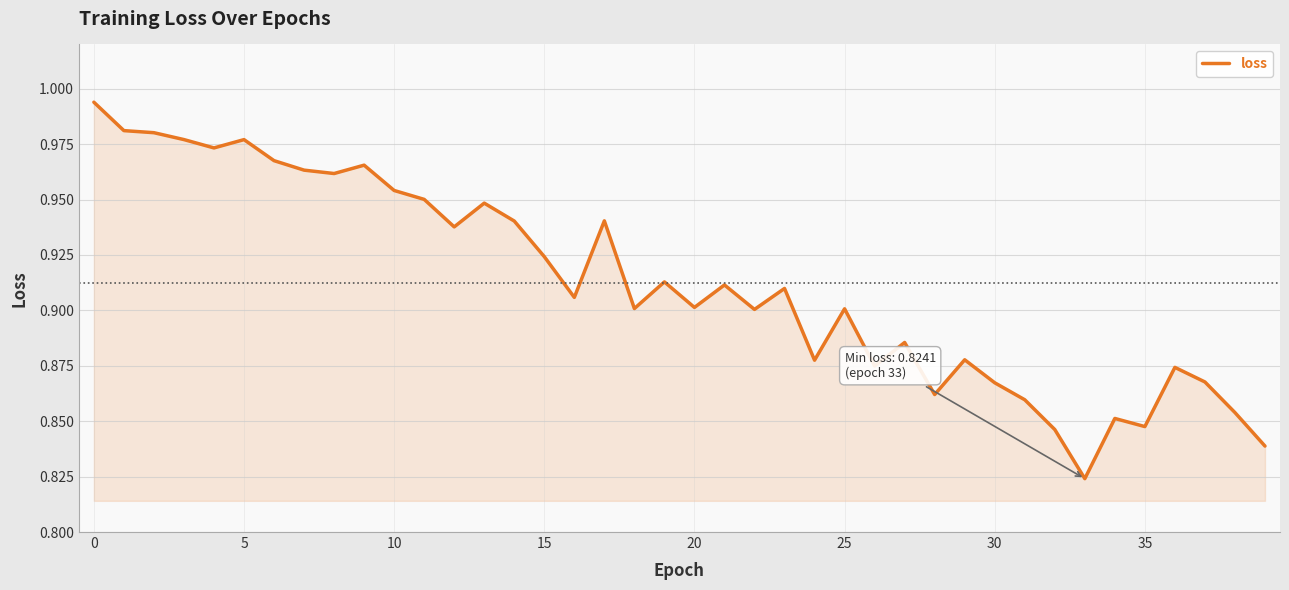

What is the value of the 18th point from the left?

0.9